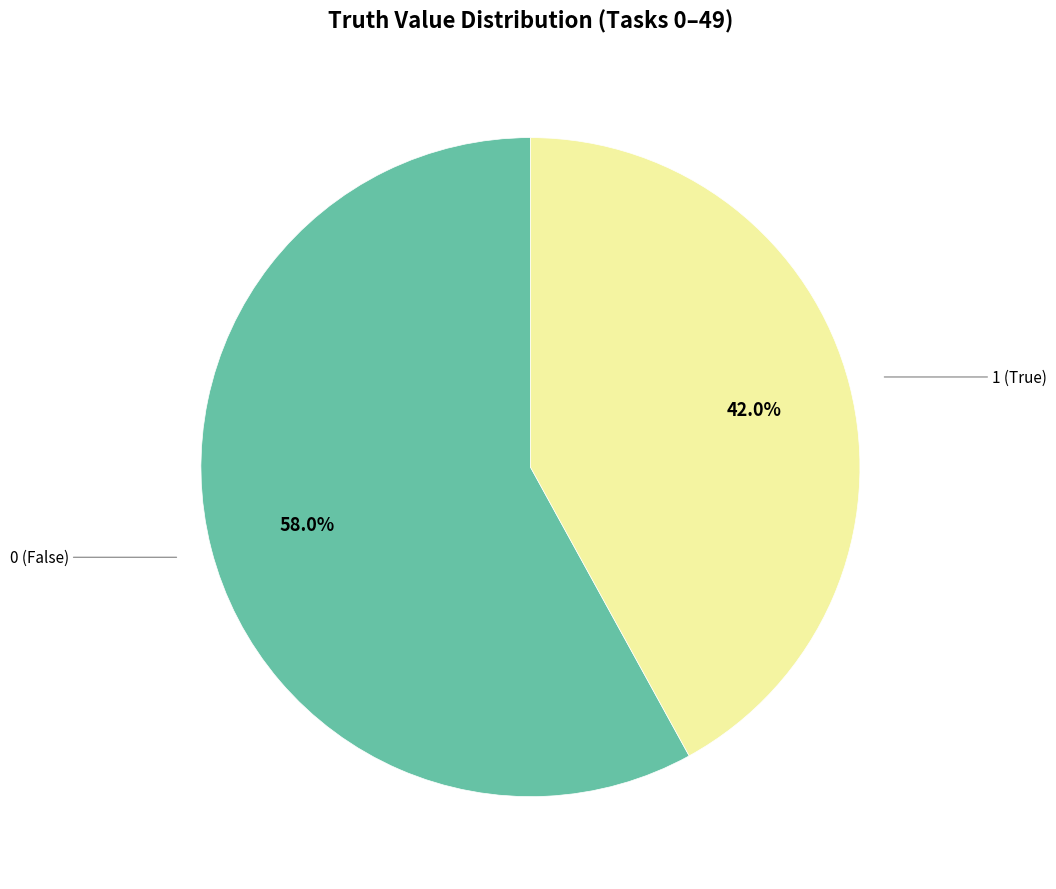

Rank the categories by value from highest to lowest.

0, 1